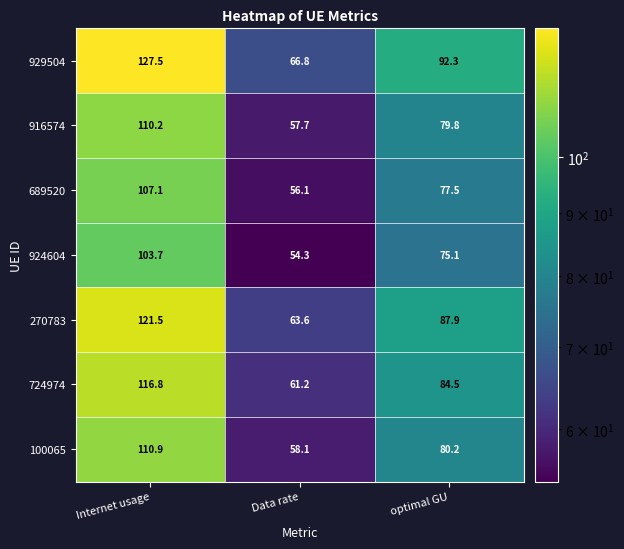

What is the approximate value of 100065 at optimal GU?

80.2